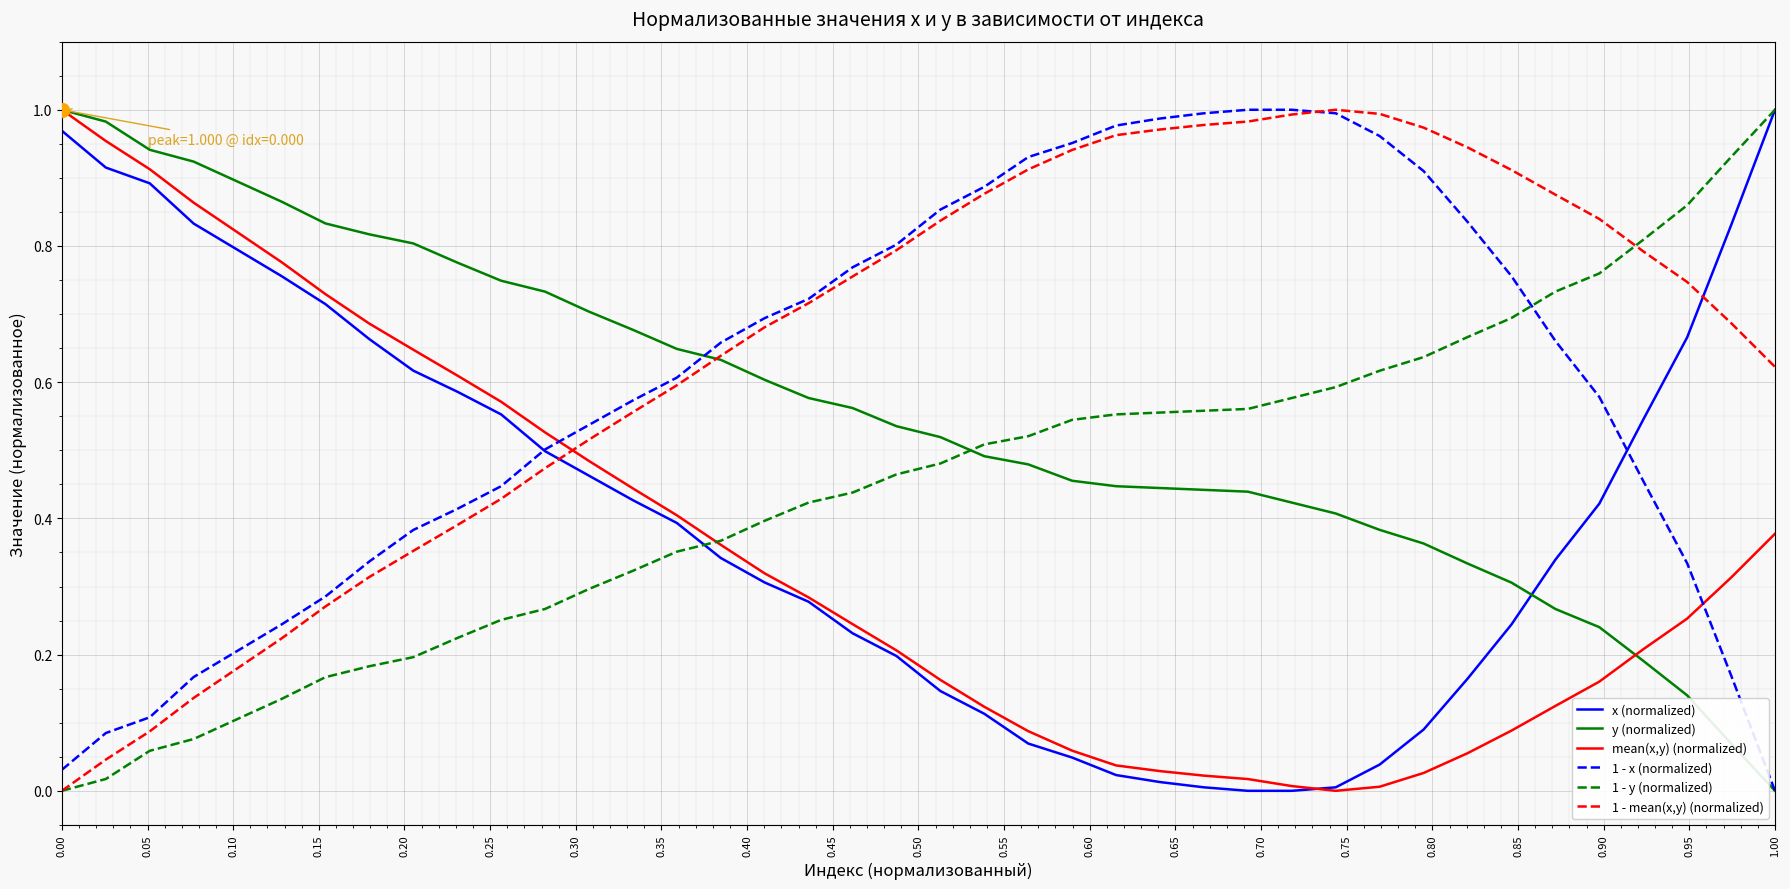

Does the chart have visible grid lines?

Yes